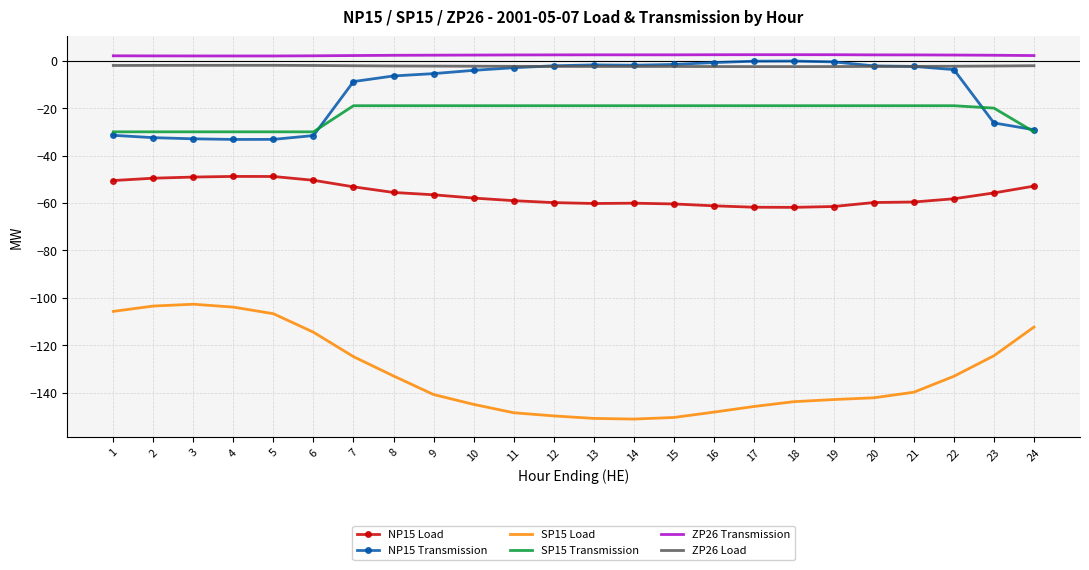

True or false: ZP26 Load and NP15 Load cross at least once.

False